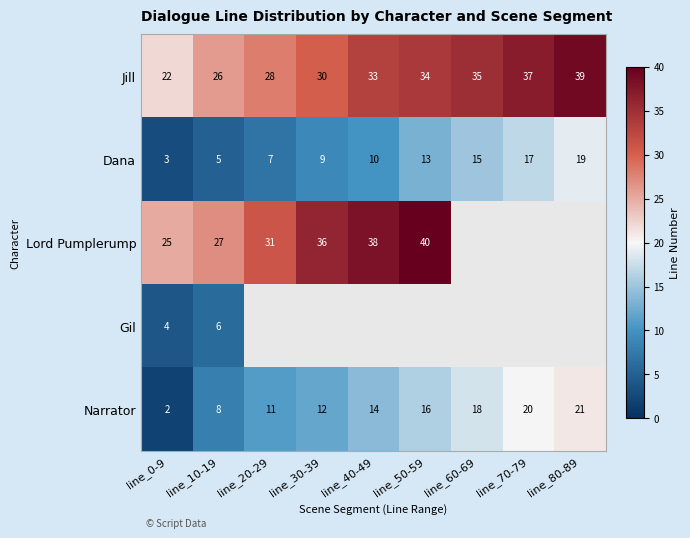

Where is Dana nearest to the value 11?

line_40-49